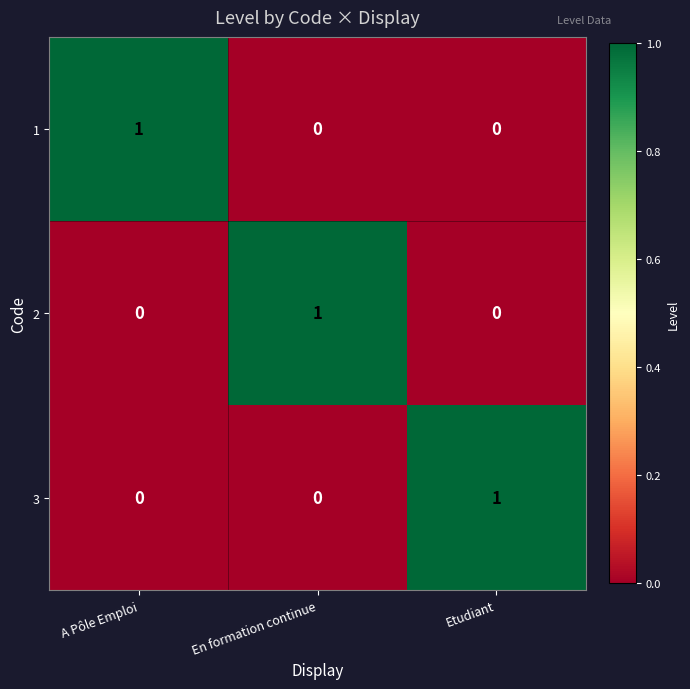

Count the number of data series in this chart.

3